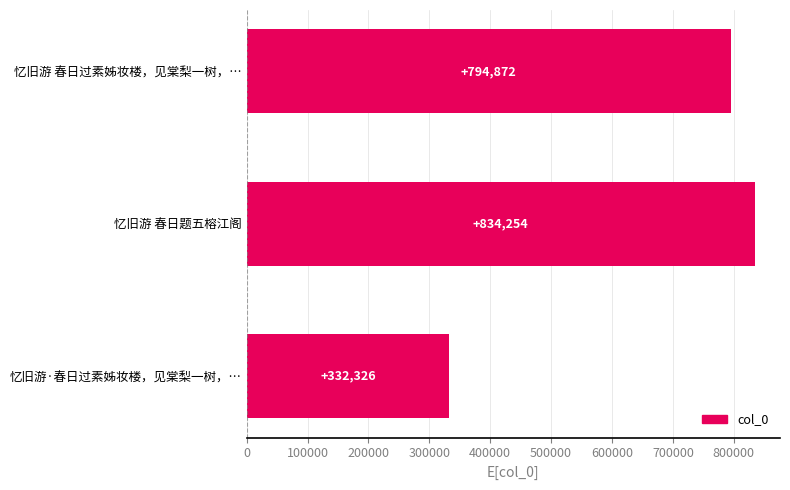

Rank the categories by value from lowest to highest.

忆旧游·春日过素姊妆楼，见棠梨一树，…, 忆旧游 春日过素姊妆楼，见棠梨一树，…, 忆旧游 春日题五榕江阁